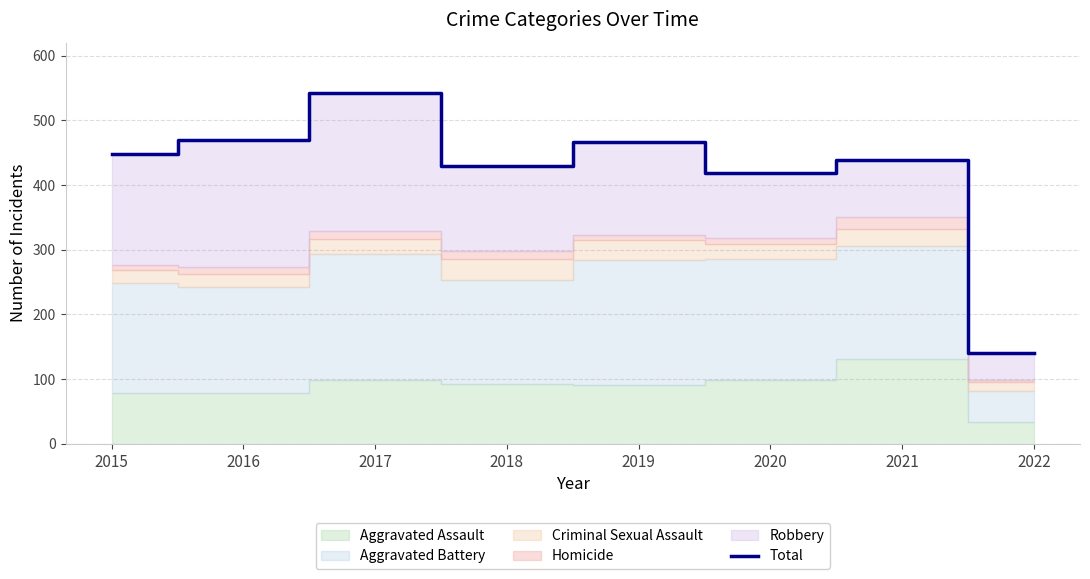

What is the minimum value shown in the chart?

140